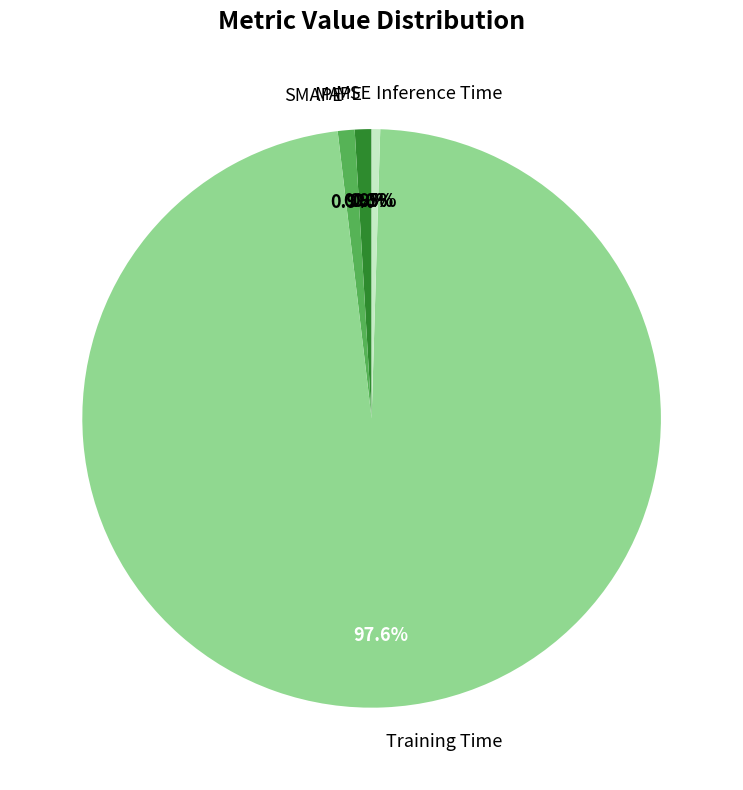

What is the largest slice in the pie chart?

Training Time